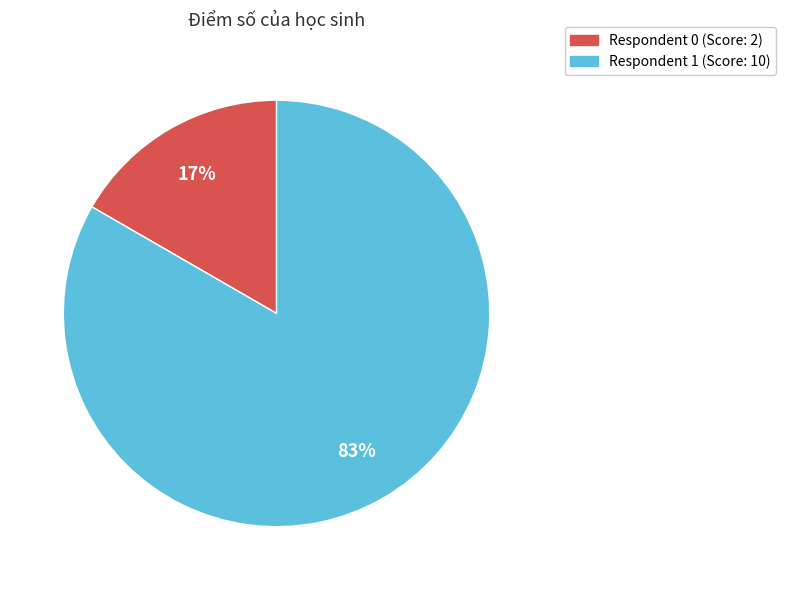

Is there a majority slice in this chart?

Yes